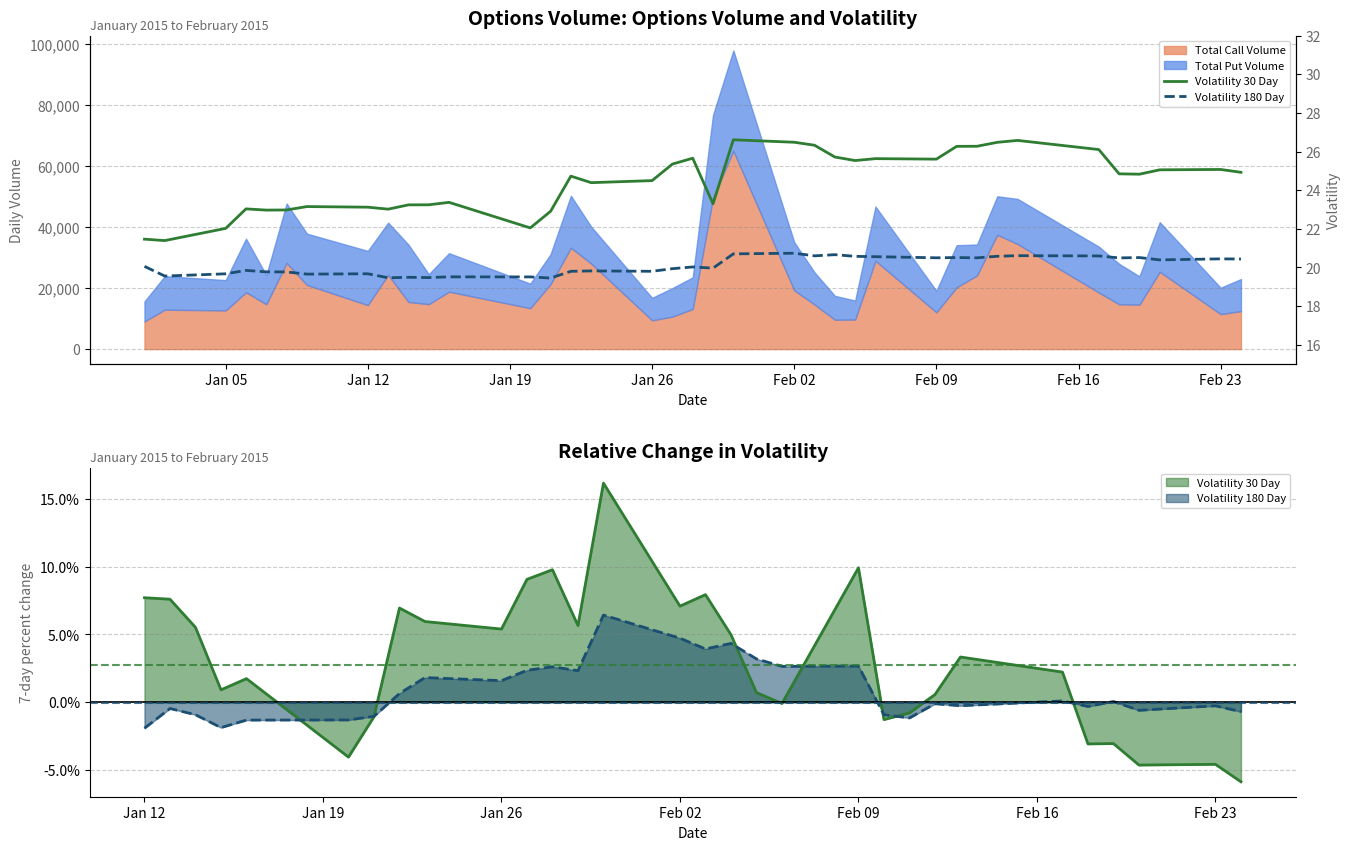

What is the difference between the Volatility 30 Day values at Feb 23 and Jan 12?

1.7